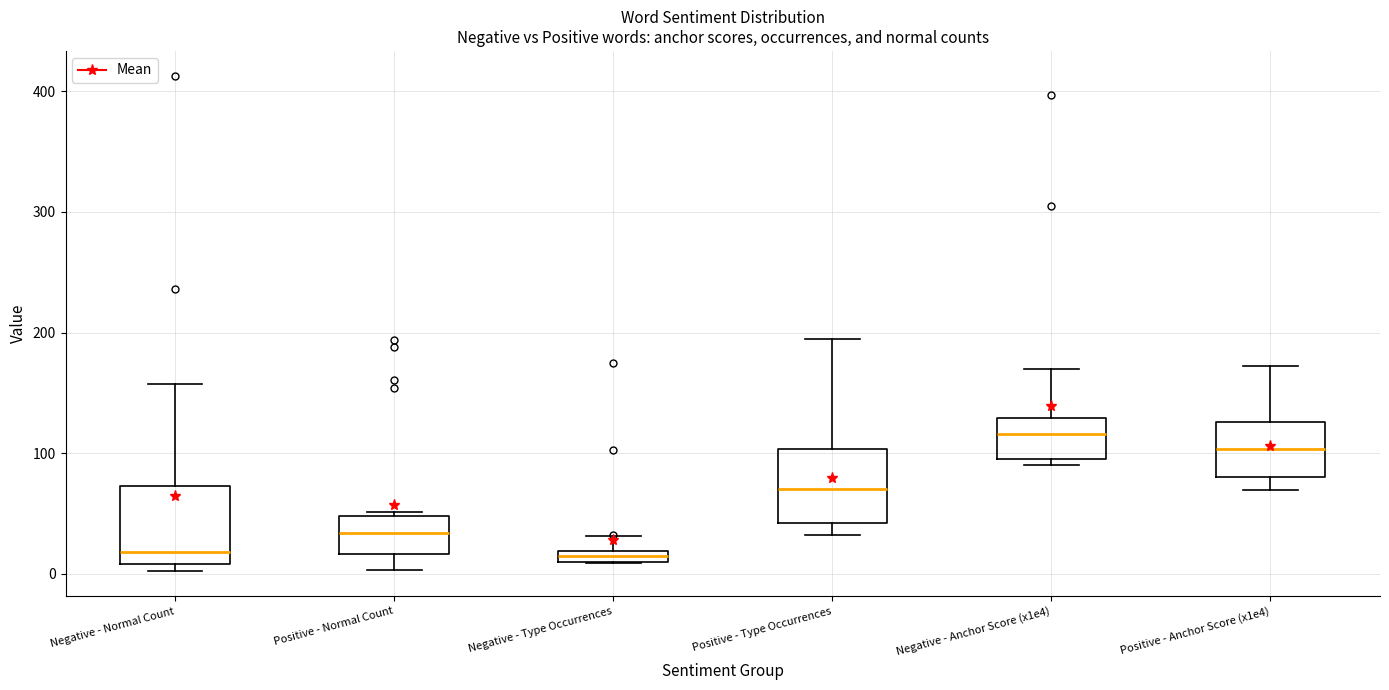

Which box has the highest median line?

Negative - Anchor Score (x1e4)